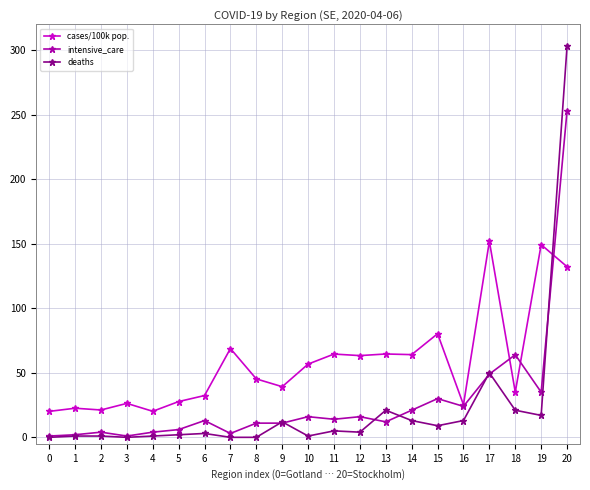

True or false: cases/100k pop. and deaths cross at least once.

True